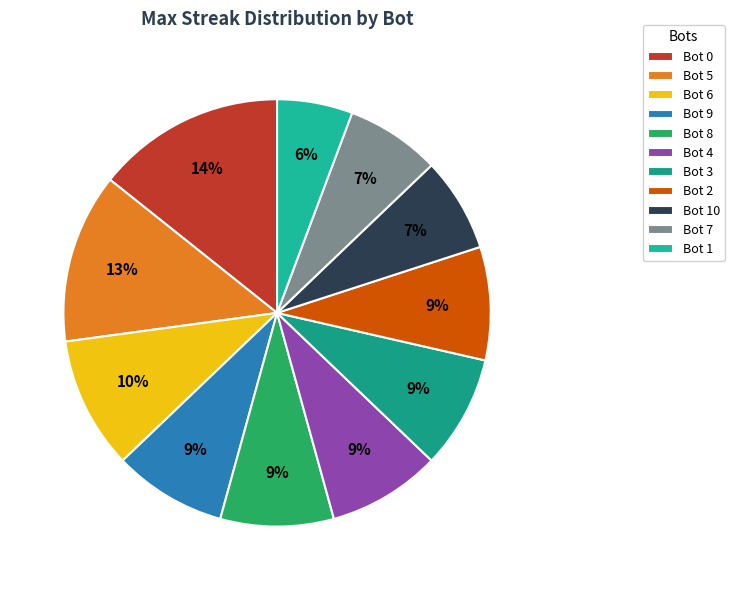

To the nearest percent, what portion does Bot 2 represent?

9%